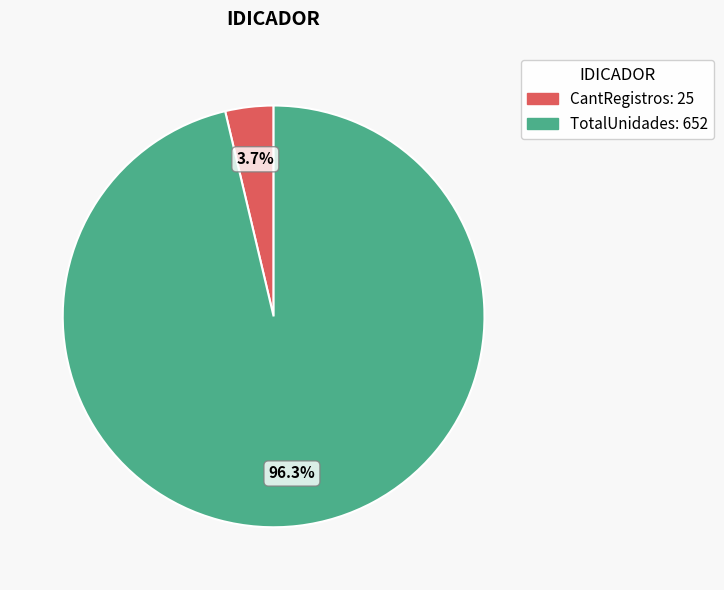

To the nearest percent, what is the combined percentage of CantRegistros and TotalUnidades?

100%